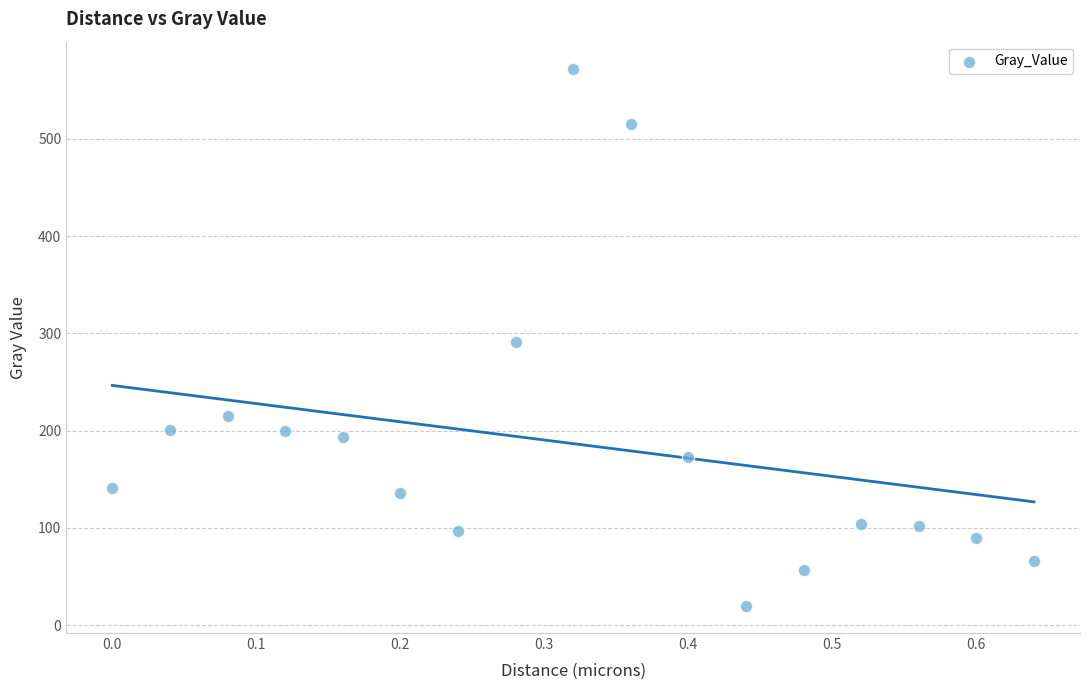

What is the range of Y values (max minus min)?

552.5